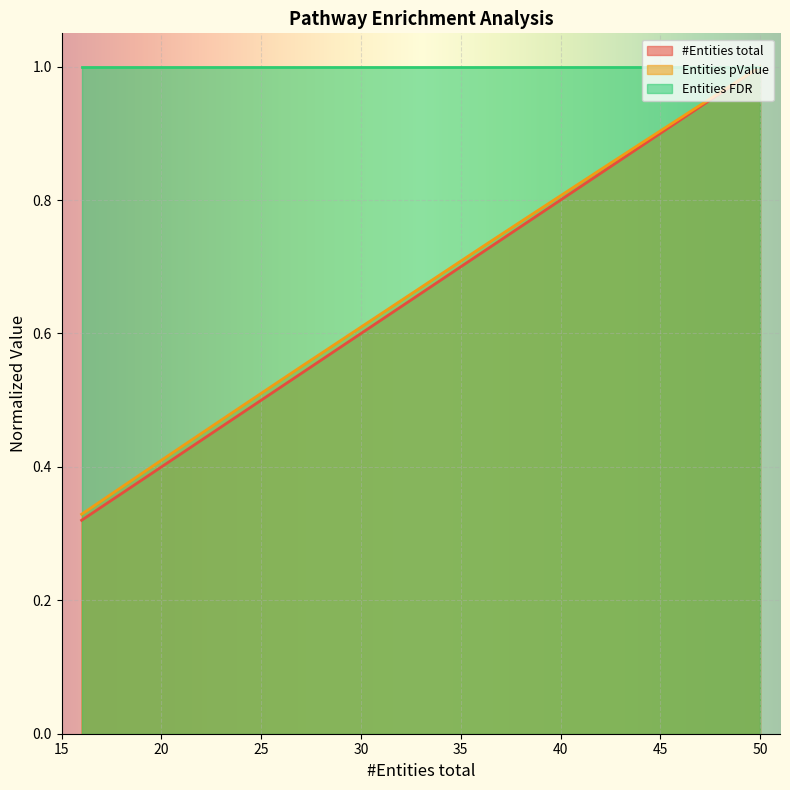

Between 1 and 1, which is larger?

1